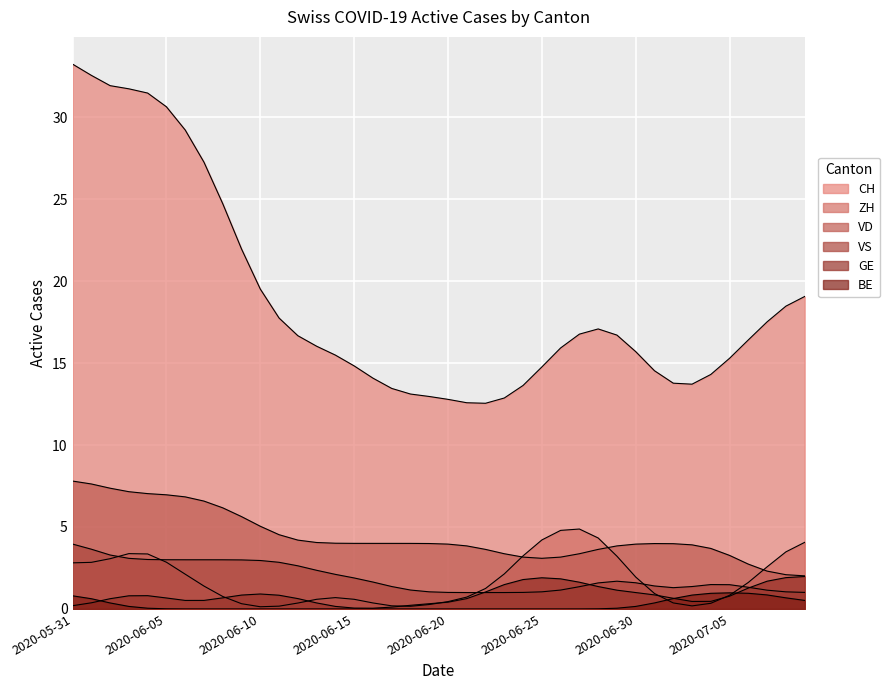

What is the difference between the highest and lowest values at 2020-07-08?

18